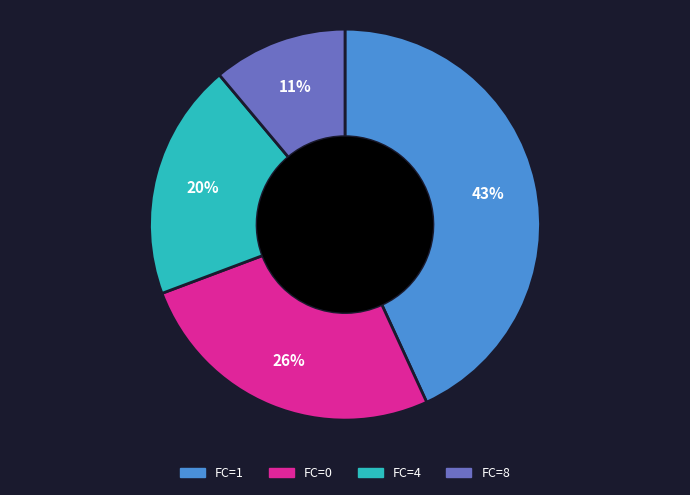

Is there a majority slice in this chart?

No